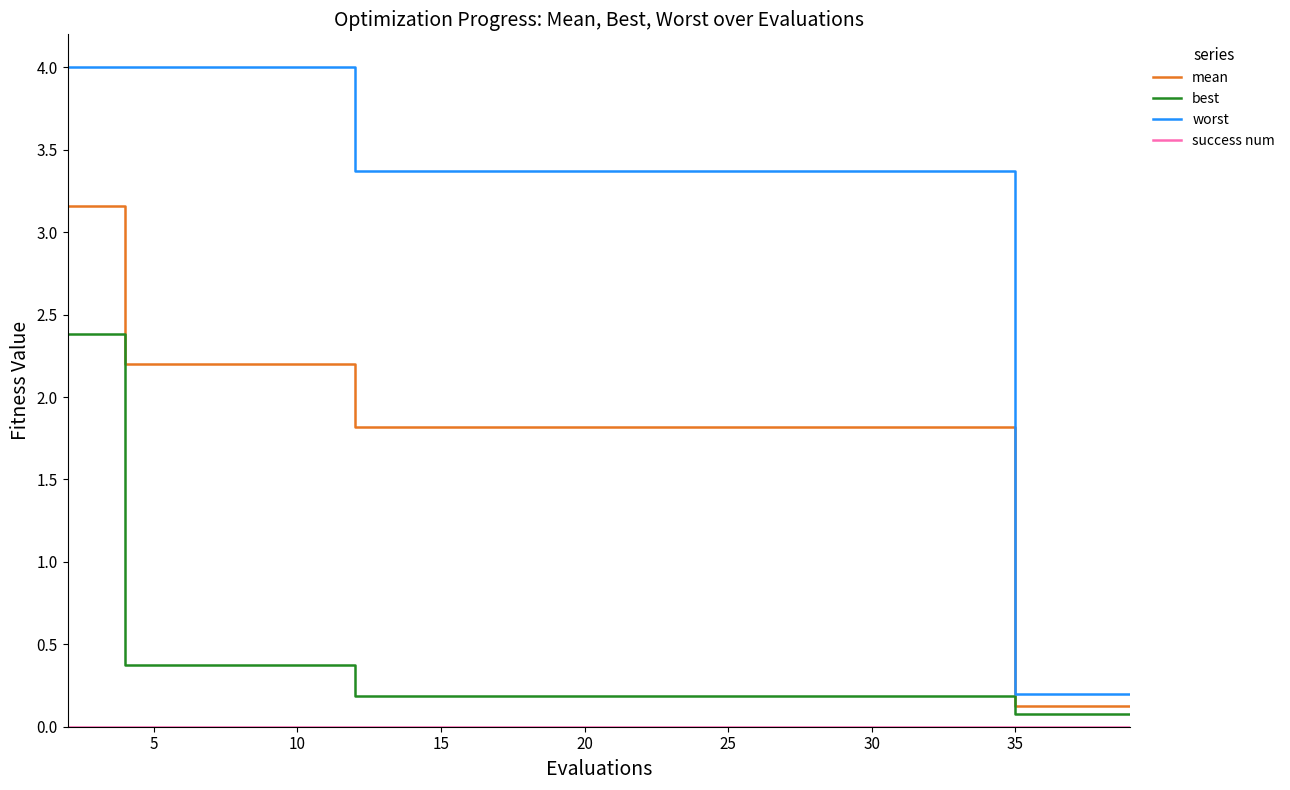

At how many categories does at least one series exceed 0?

20